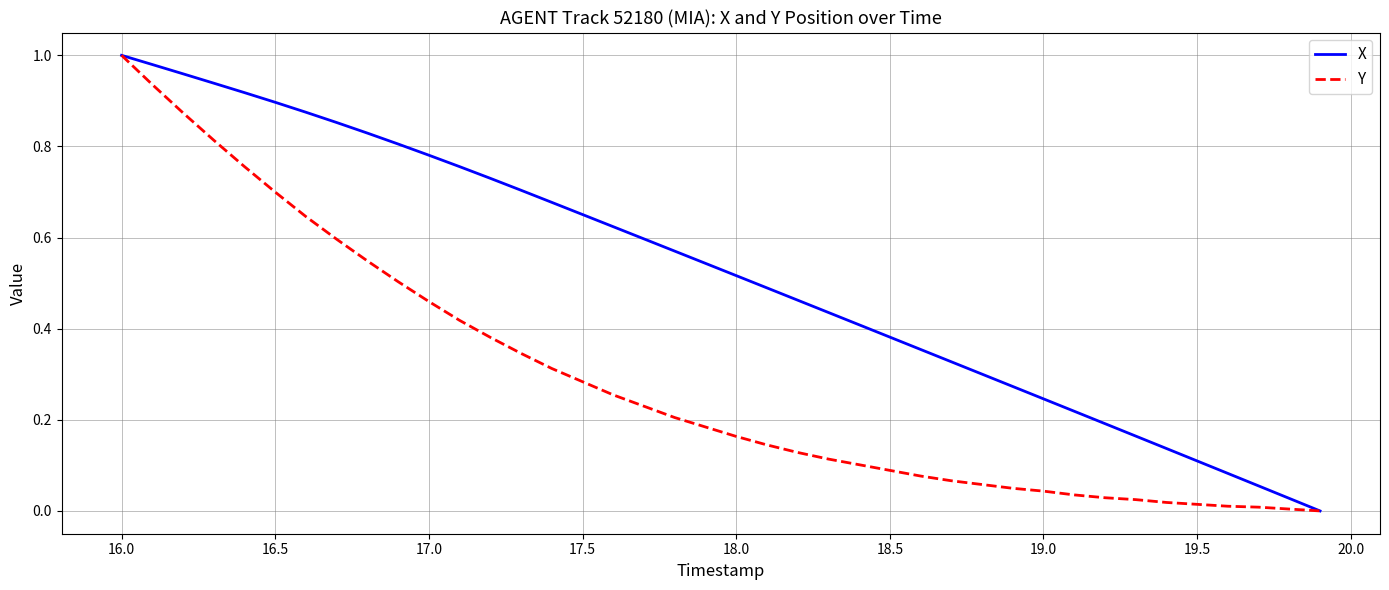

Which series has the largest total across all categories?

X